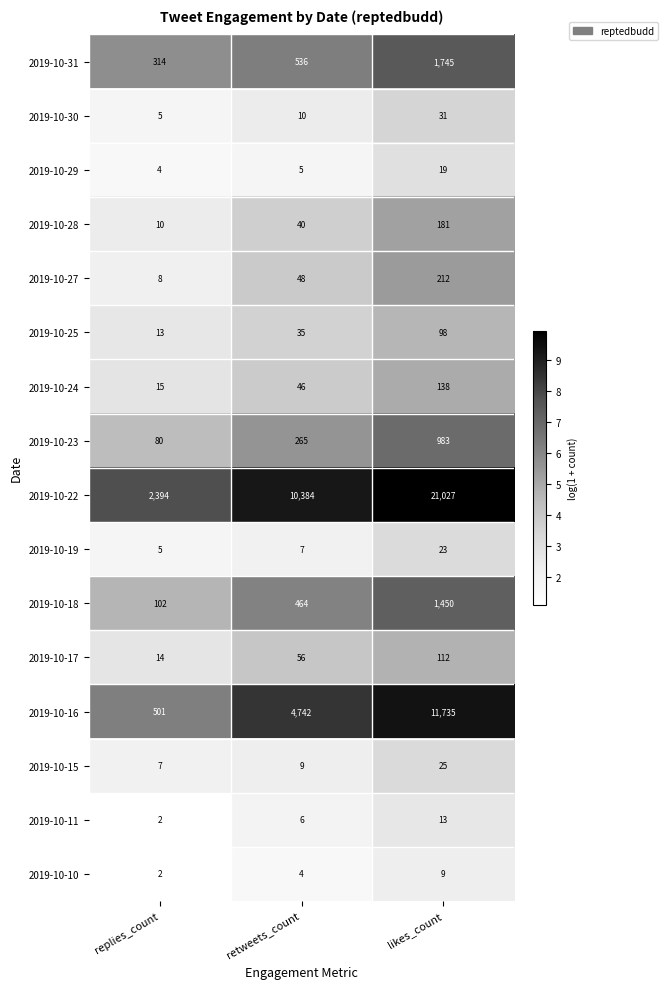

What is the difference between the 2019-10-16 values at retweets_count and replies_count?

4241